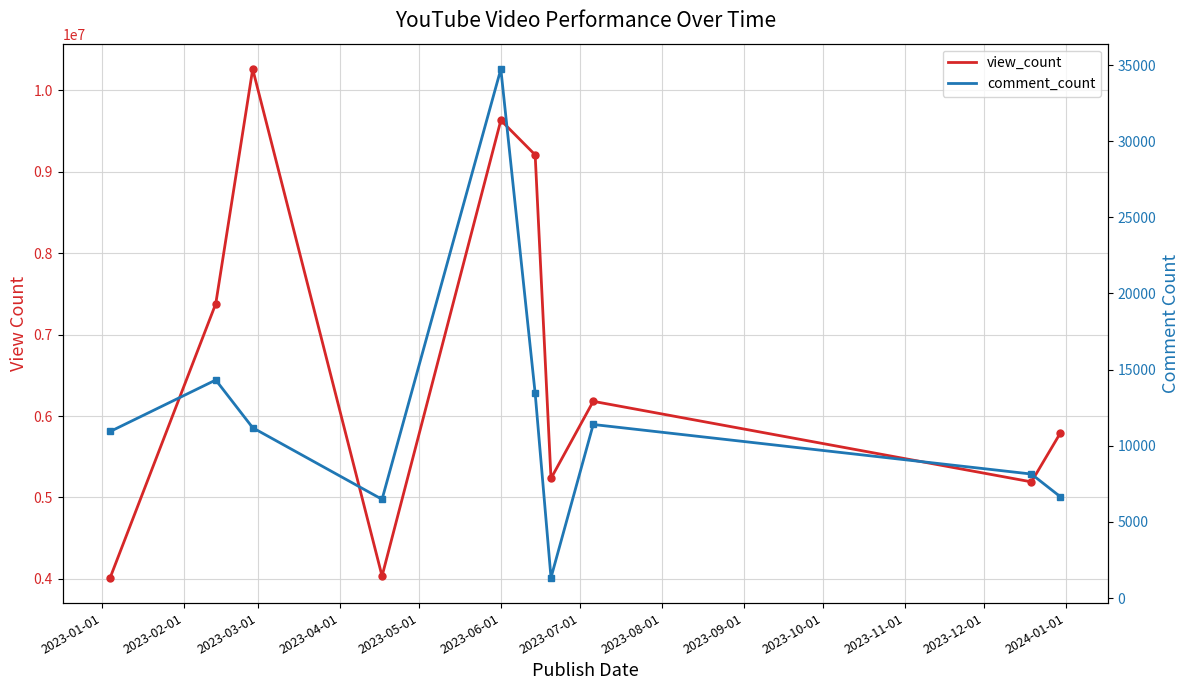

What are all the series names shown in the legend?

view_count, comment_count